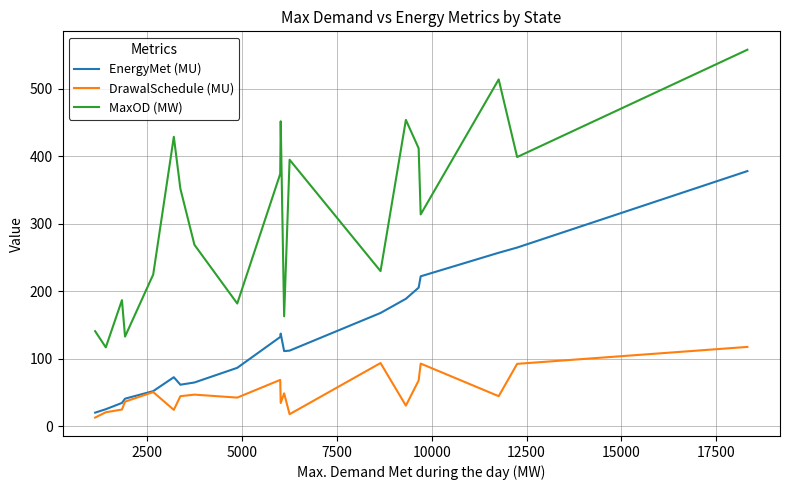

List the series in order of their peak value, highest first.

MaxOD (MW), EnergyMet (MU), DrawalSchedule (MU)